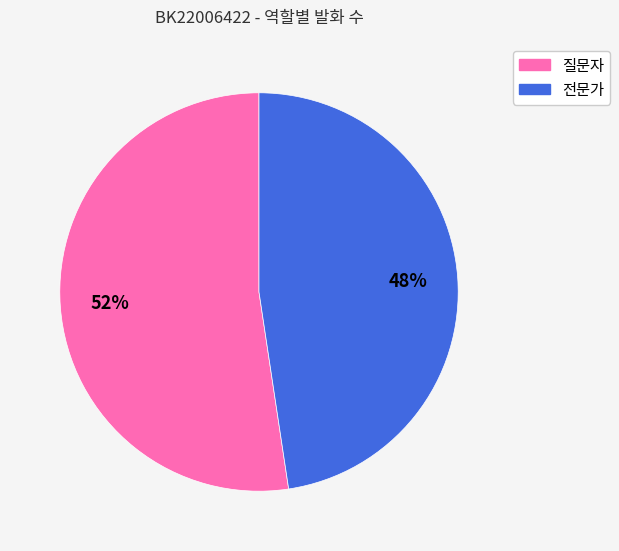

Between 질문자 and 전문가, which is larger?

질문자